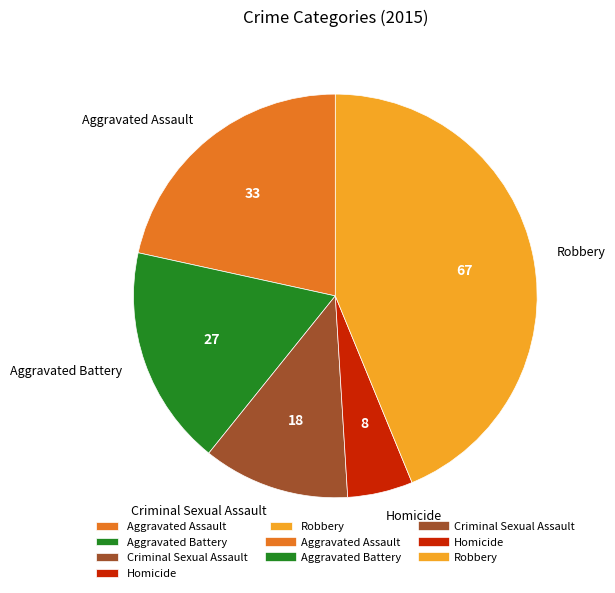

Does Aggravated Battery represent more than half of the total?

No